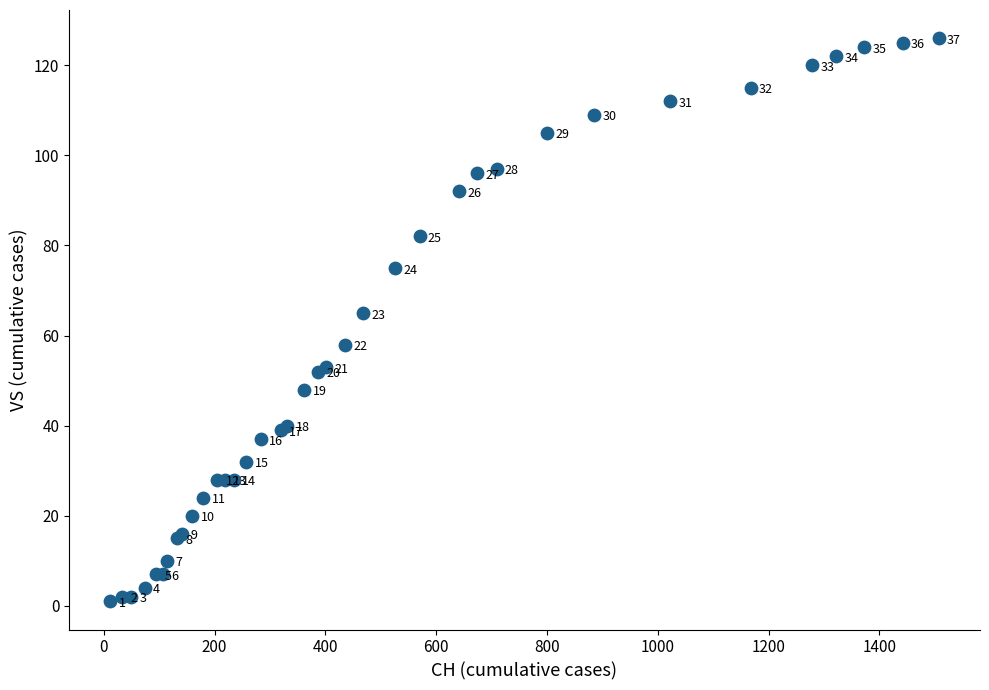

What Y value in the scatter plot is closest to 63?

65